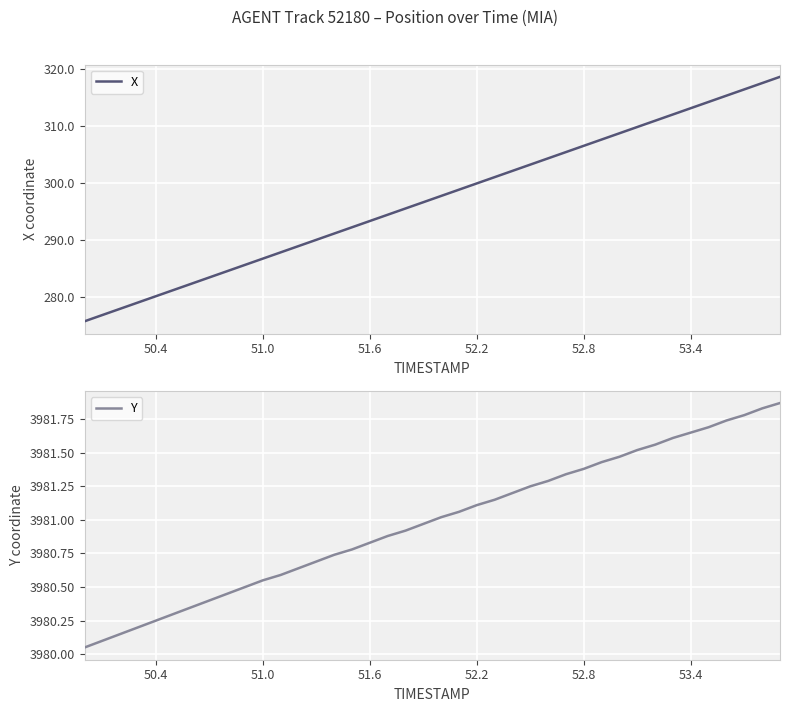

What are all the series names shown in the legend?

X, Y